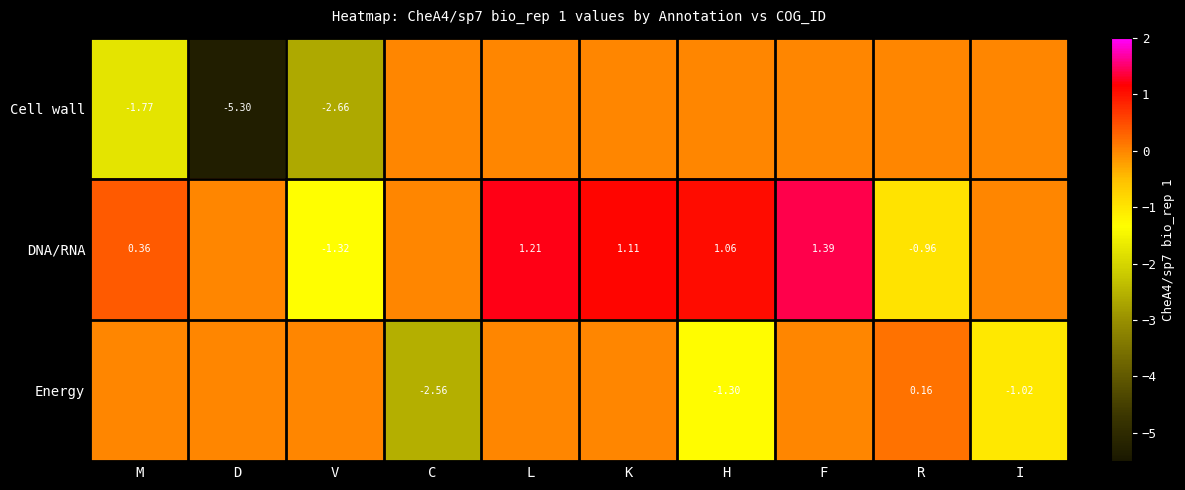

List the series in order of their peak value, highest first.

DNA/RNA, Energy, Cell wall